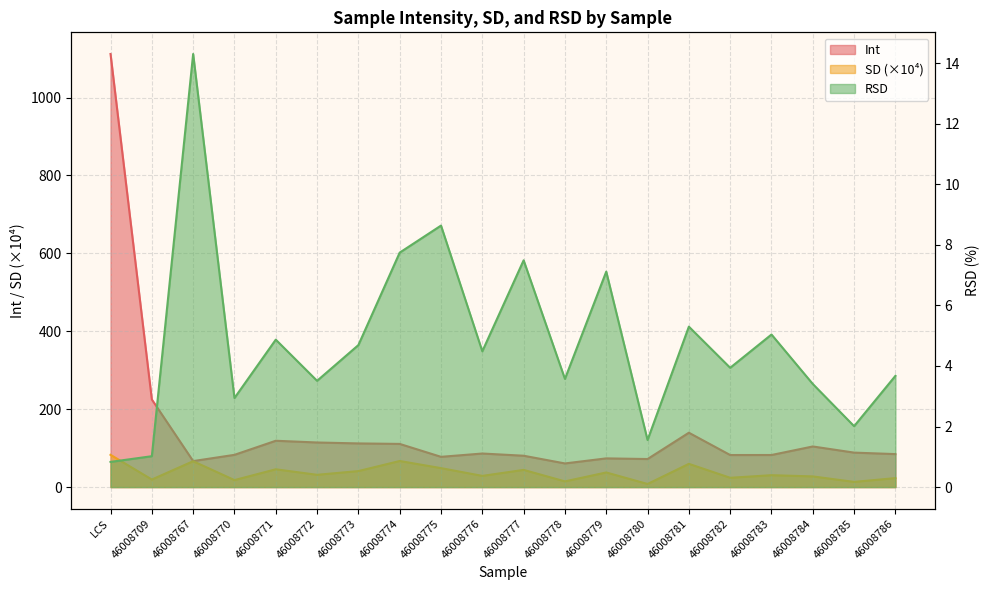

Reading left to right, what are all the values shown in this chart?

Int: 1111.8	224.9	66.7	82.8	118.9	114.5	112.1	110.8	77.7	86.2	80.5	60.7	73.7	72.0	139.6	82.3	82.4	104.3	88.5	84.7
SD: 82.8	19.4	66.4	17.9	45.7	31.5	41.1	67.0	48.7	28.7	44.1	14.6	37.5	8.0	59.6	23.9	30.5	27.4	13.3	23.0
RSD: 0.8	1.0	14.3	2.9	4.9	3.5	4.7	7.7	8.6	4.5	7.5	3.6	7.1	1.6	5.3	3.9	5.0	3.4	2.0	3.7